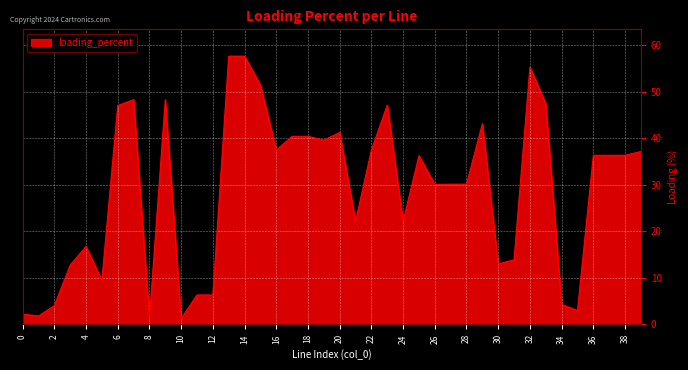

What is the greatest value displayed?

57.6